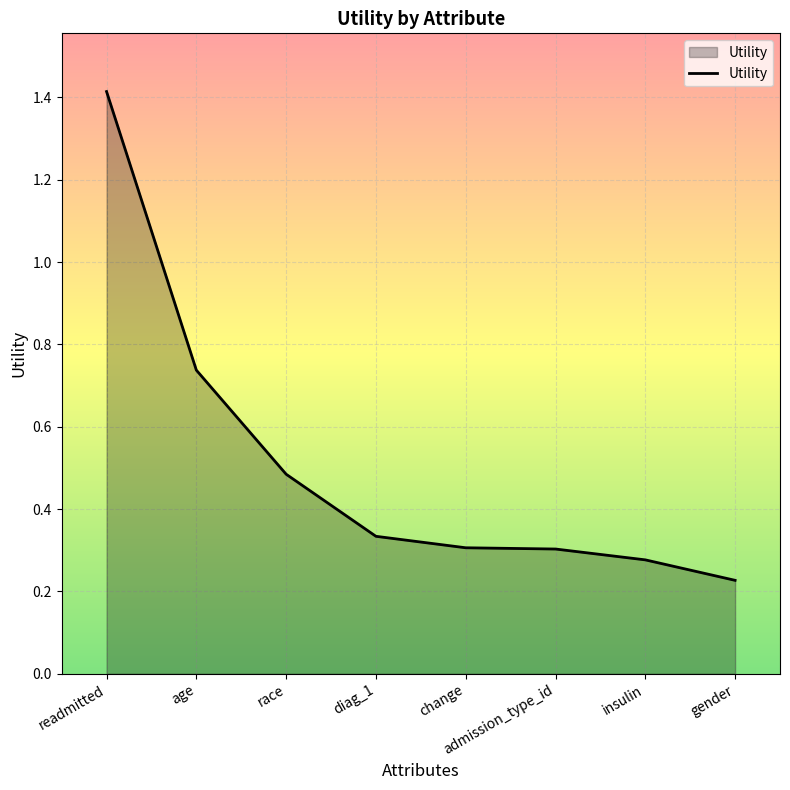

What position from the left is change?

5